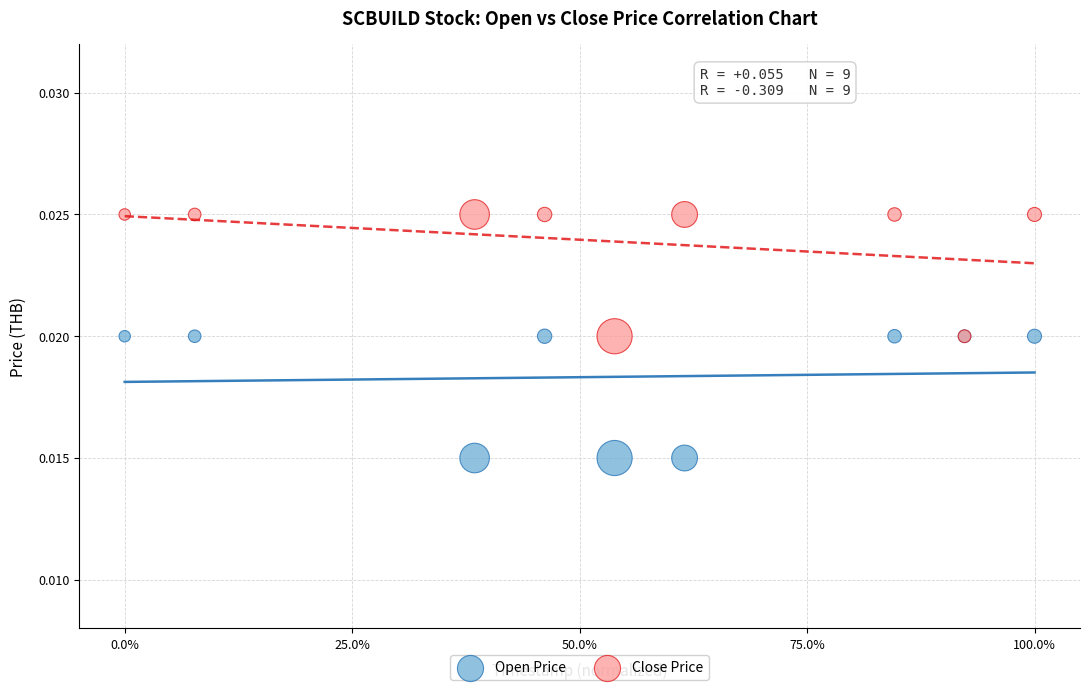

What is the X range (max minus min) for the scatter plot?

1.0